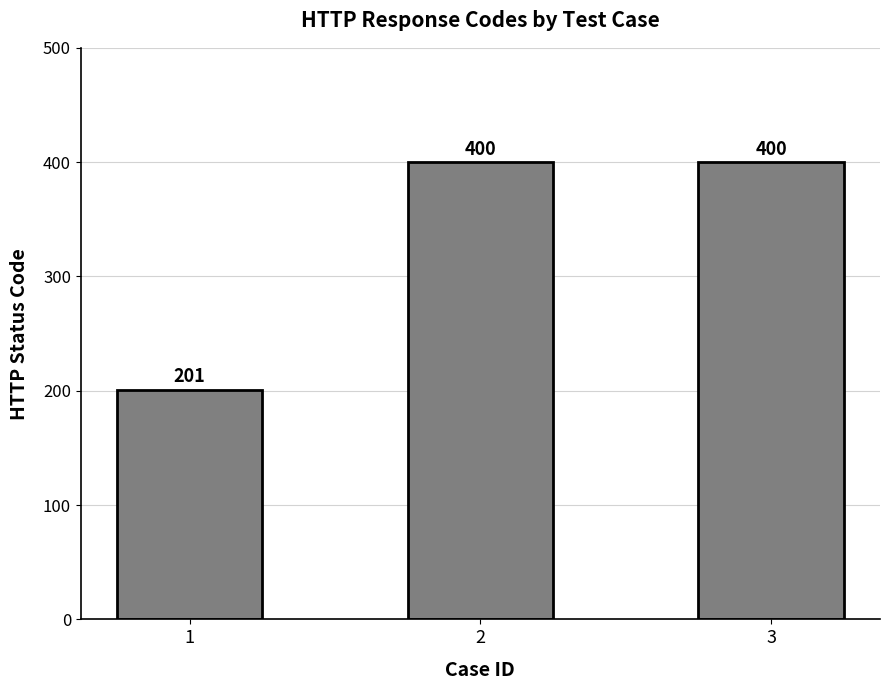

True or false: the data shows 225 at 2.

False